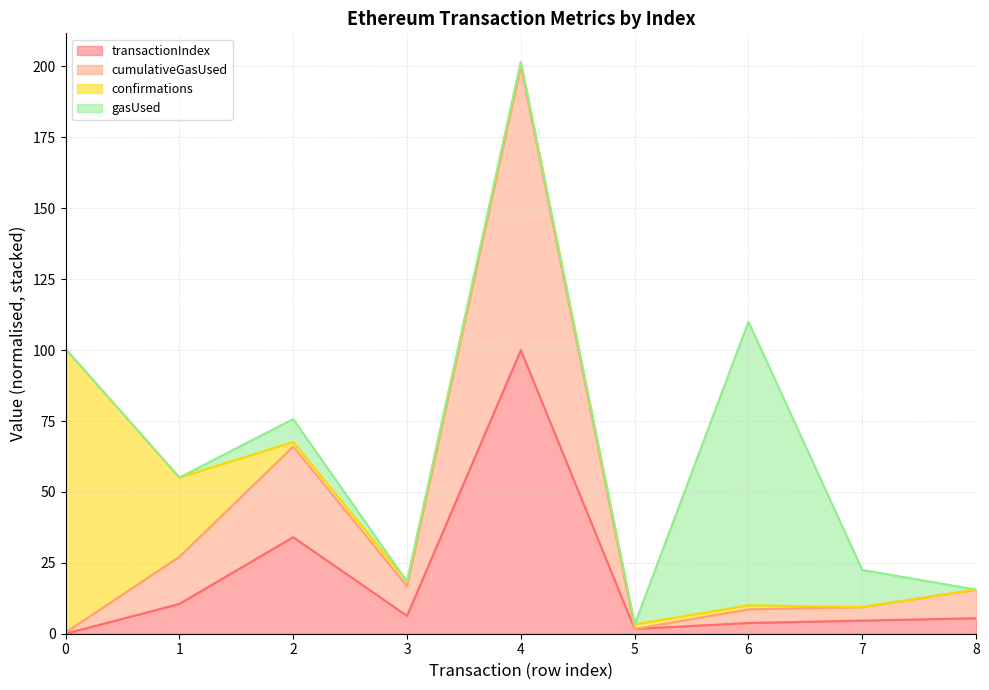

Does the chart have visible grid lines?

Yes